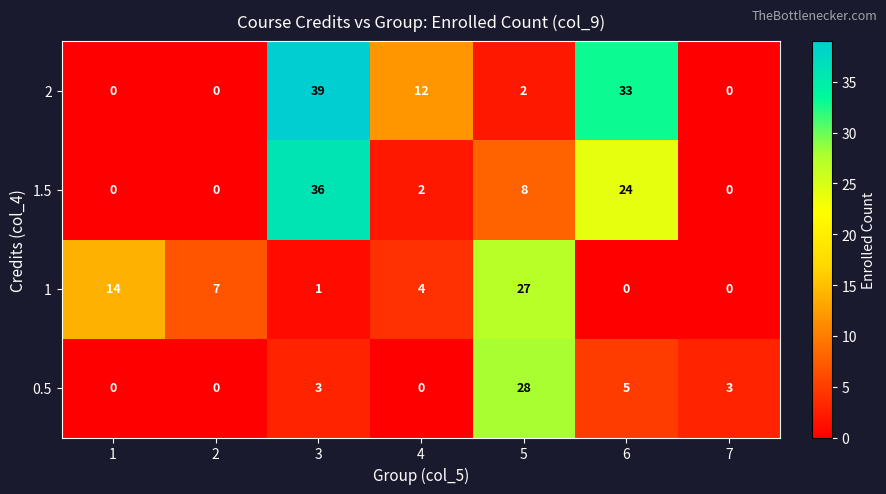

Which series has the largest total across all categories?

2